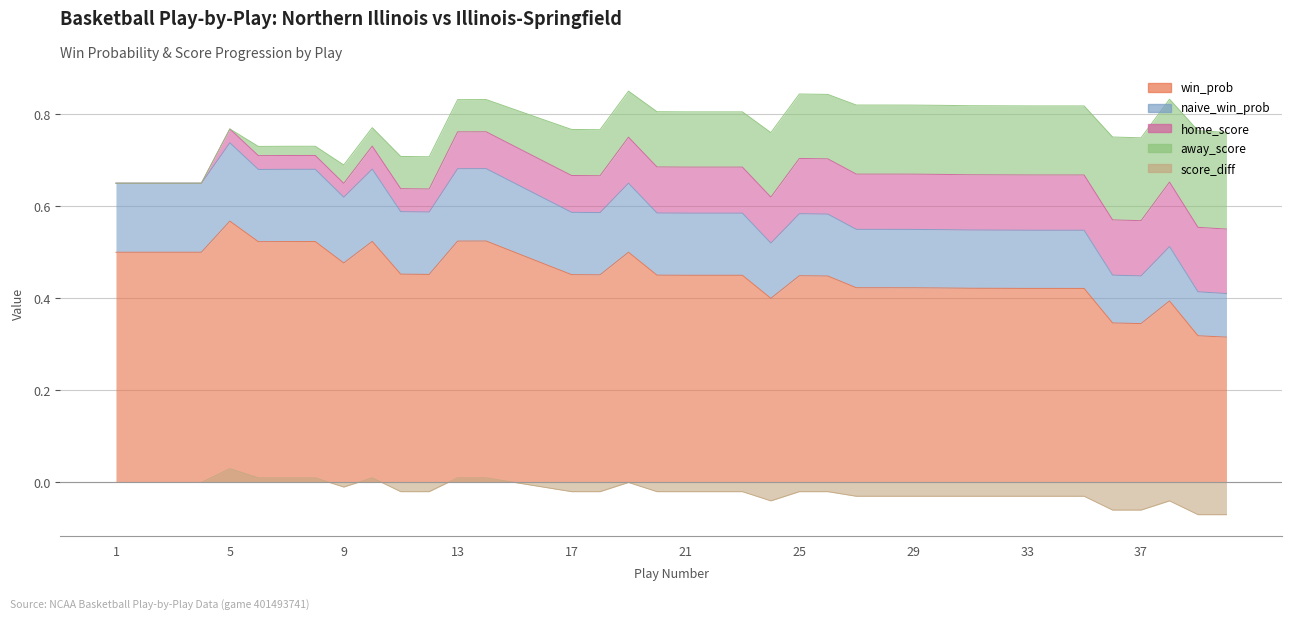

True or false: score_diff has a value of -0.0 at 26.

True